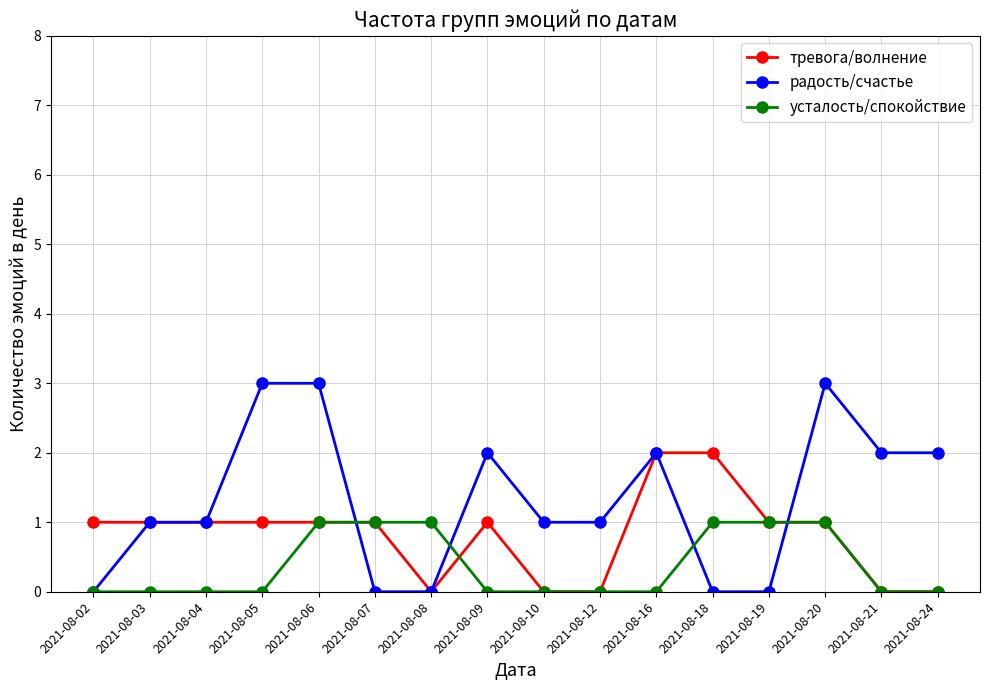

How many lines are shown in the chart?

3